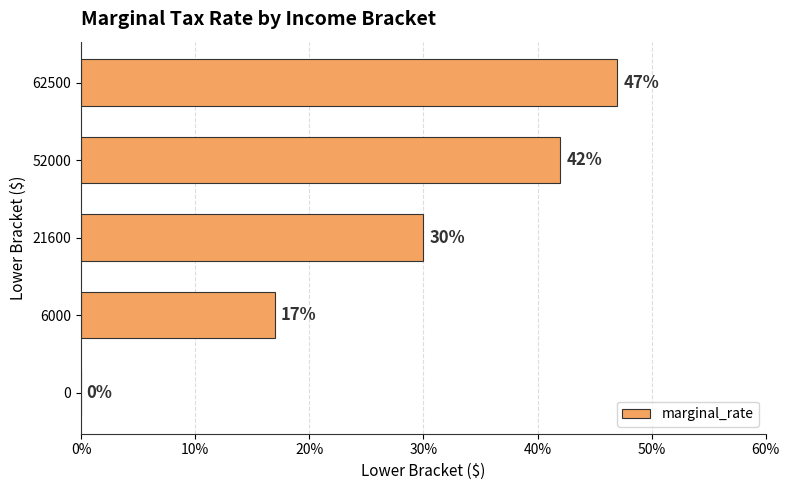

Are the bars horizontal?

Yes